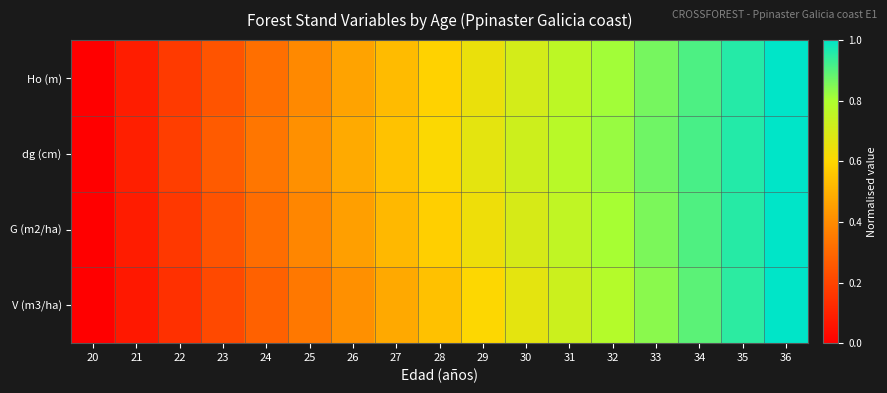

Reading left to right, what are all the values shown in this chart?

Ho (m): 20=0.0	21=0.1	22=0.2	23=0.2	24=0.3	25=0.4	26=0.5	27=0.5	28=0.6	29=0.6	30=0.7	31=0.8	32=0.8	33=0.9	34=0.9	35=1.0	36=1.0
dg (cm): 20=0.0	21=0.1	22=0.2	23=0.3	24=0.3	25=0.4	26=0.5	27=0.5	28=0.6	29=0.7	30=0.7	31=0.8	32=0.8	33=0.9	34=0.9	35=1.0	36=1.0
G (m2/ha): 20=0.0	21=0.1	22=0.2	23=0.2	24=0.3	25=0.4	26=0.5	27=0.5	28=0.6	29=0.6	30=0.7	31=0.8	32=0.8	33=0.9	34=0.9	35=1.0	36=1.0
V (m3/ha): 20=0.0	21=0.1	22=0.1	23=0.2	24=0.3	25=0.3	26=0.4	27=0.5	28=0.5	29=0.6	30=0.7	31=0.7	32=0.8	33=0.8	34=0.9	35=0.9	36=1.0